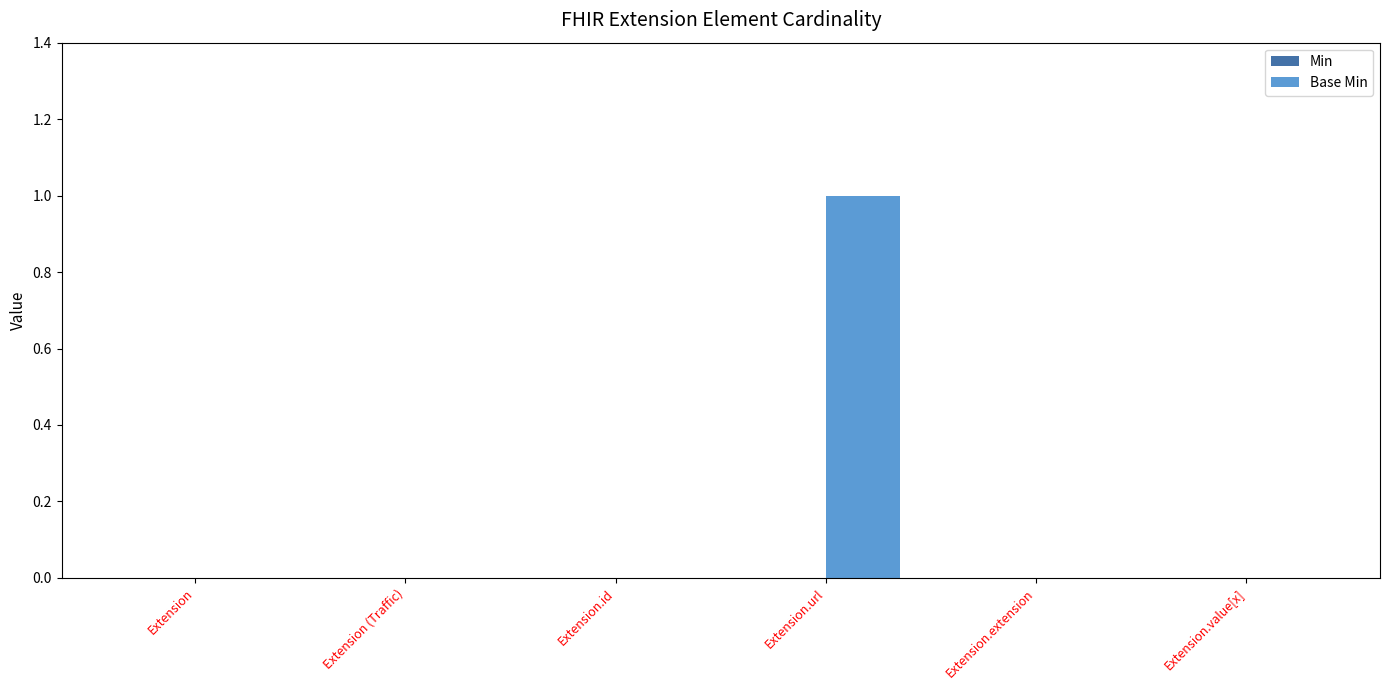

Is it true that the value at Extension.id is 0?

True